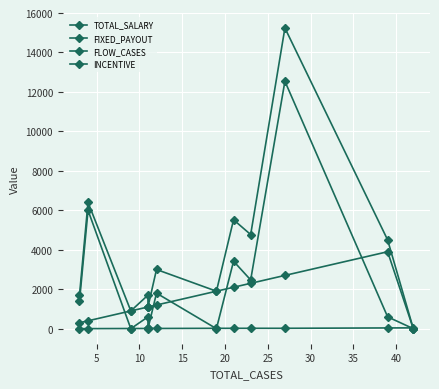

Read the FLOW_CASES value at 30.

19.0